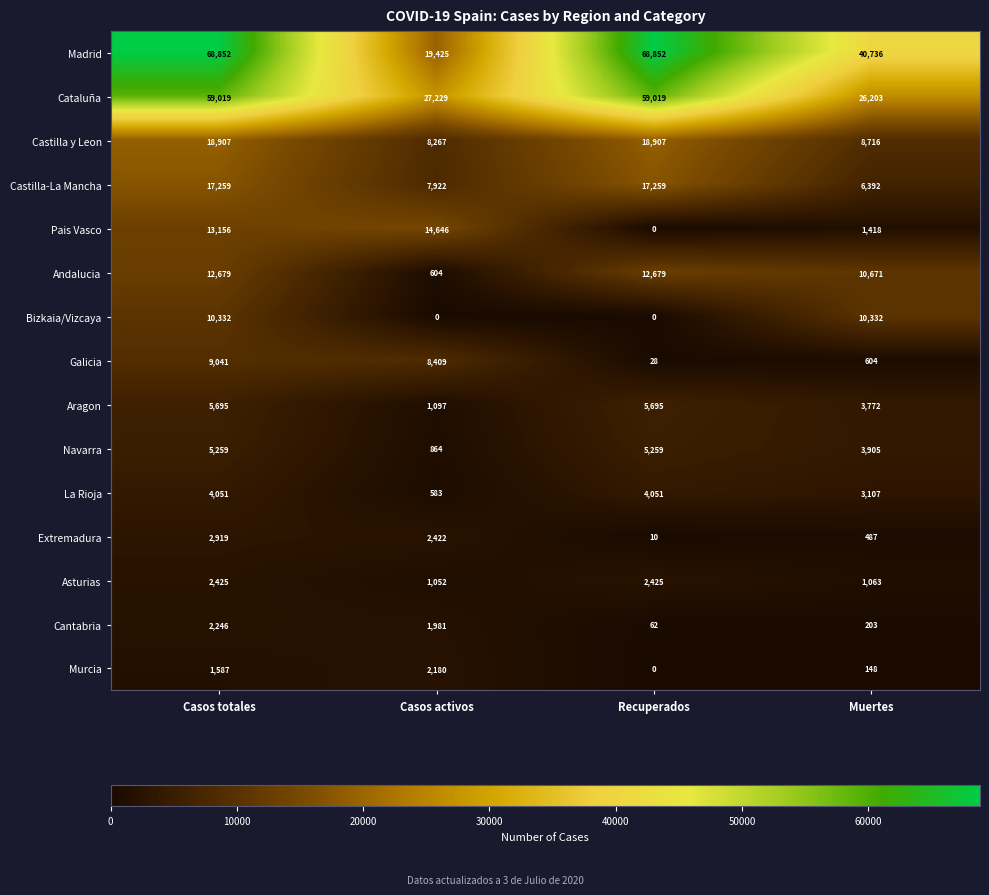

What is the highest value of the La Rioja series?

4051